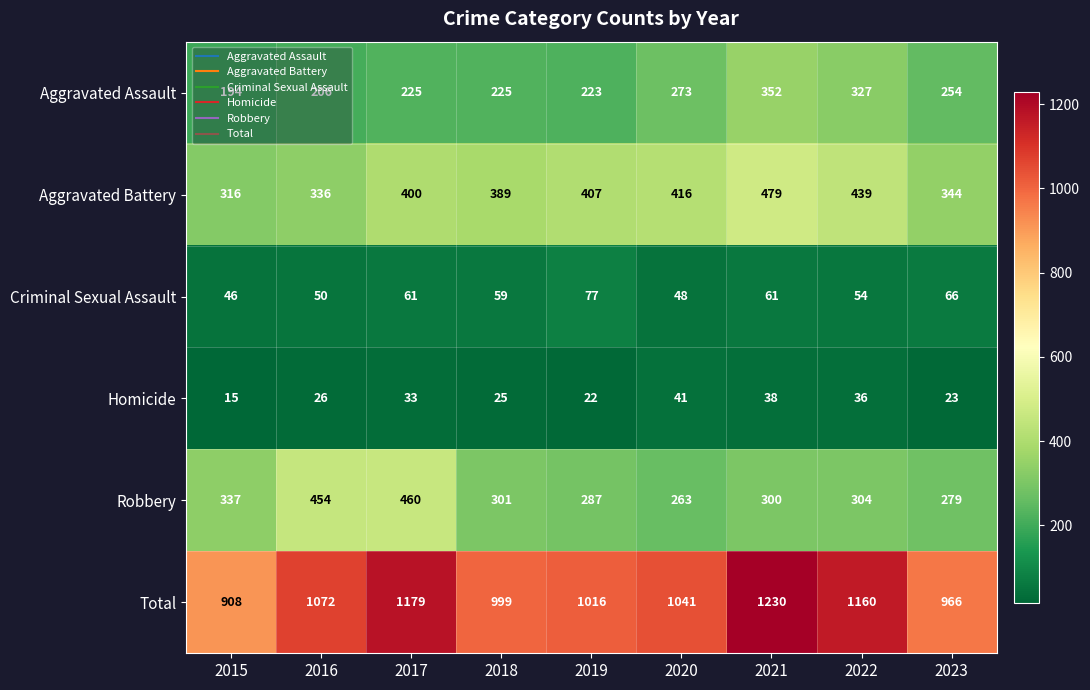

At which label does Criminal Sexual Assault reach its minimum?

2015